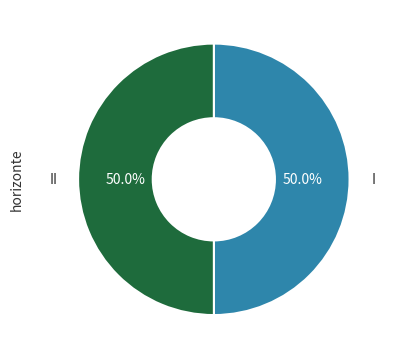

How many slices are in this pie chart?

2